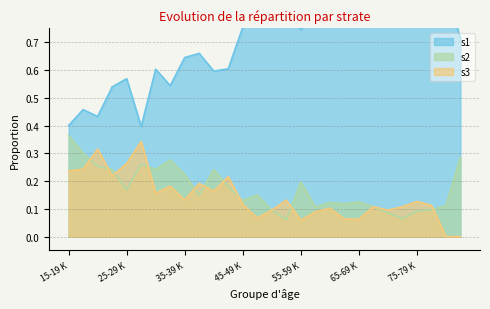

How many times do s2 and s3 cross each other?

10